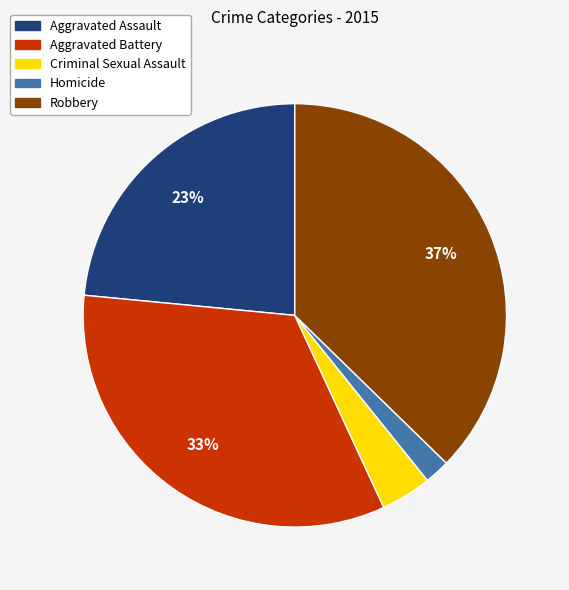

Is Aggravated Battery the majority of the pie?

No